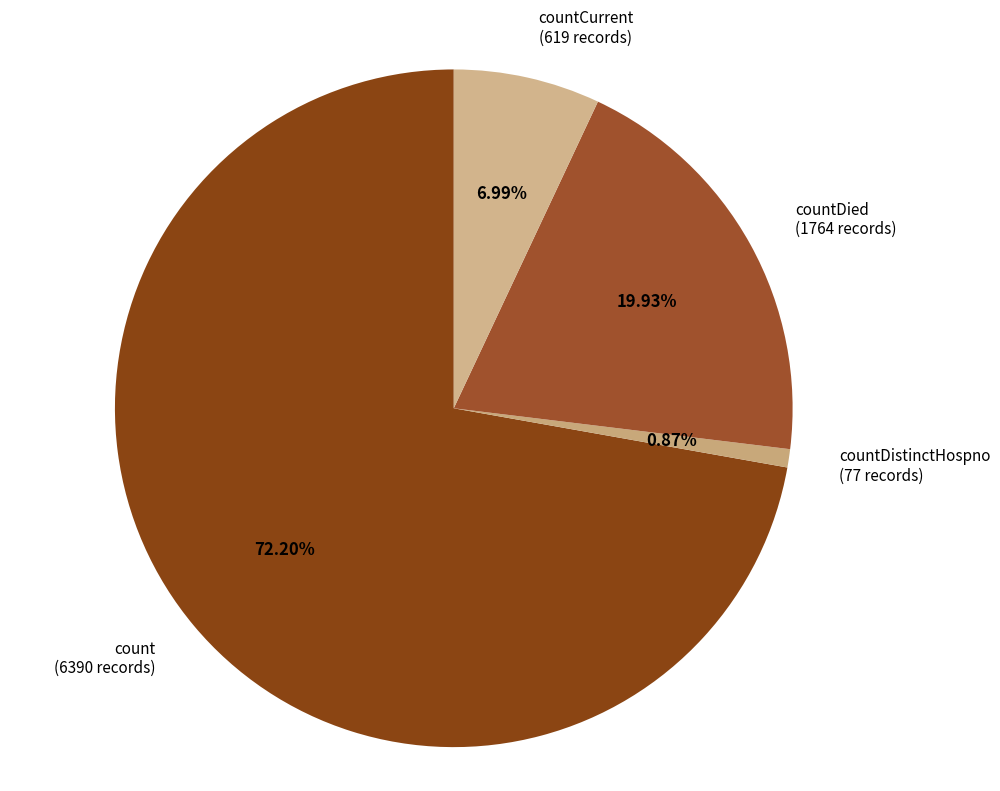

Rank the categories by value from highest to lowest.

count (6390 records), countDied (1764 records), countCurrent (619 records), countDistinctHospno (77 records)